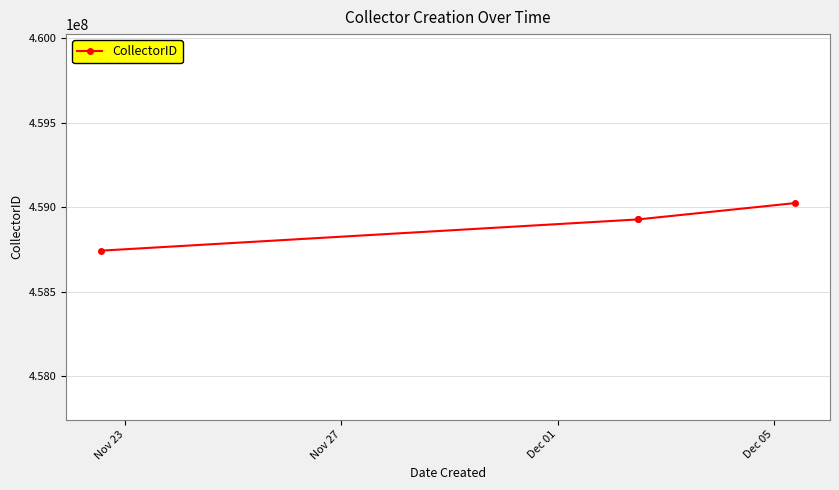

Is it true that the value at Nov 23 is 458744093?

True